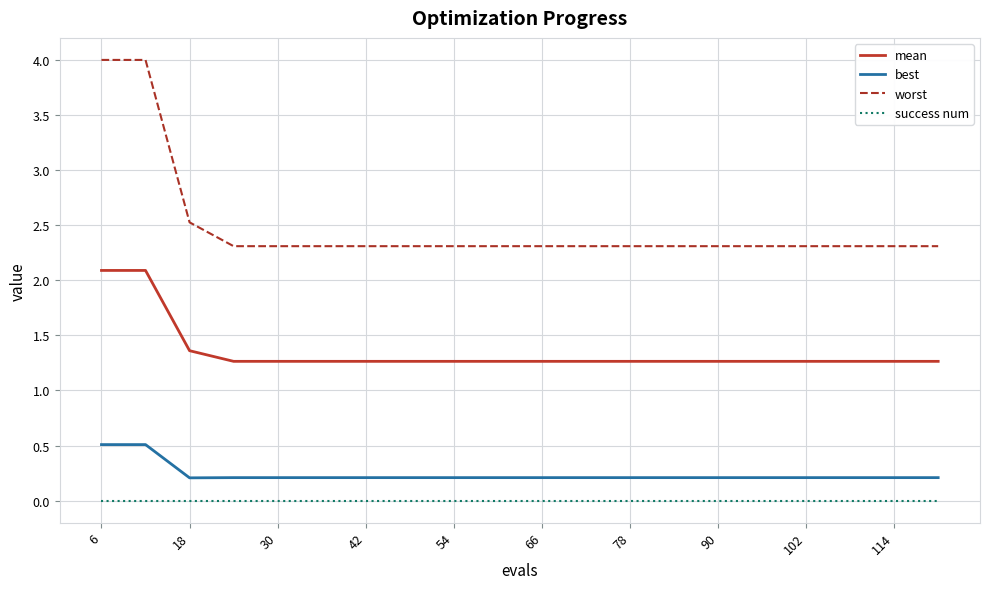

Which series has the widest spread of values?

worst